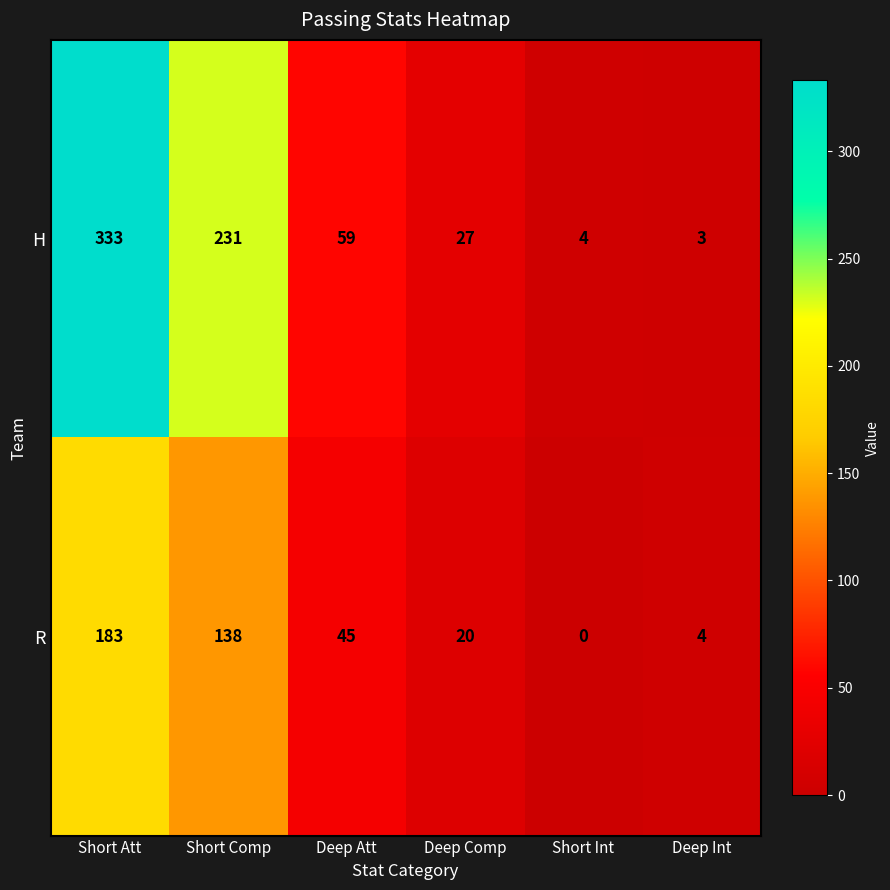

What is the difference between the maximum and second lowest values in the R series?

179